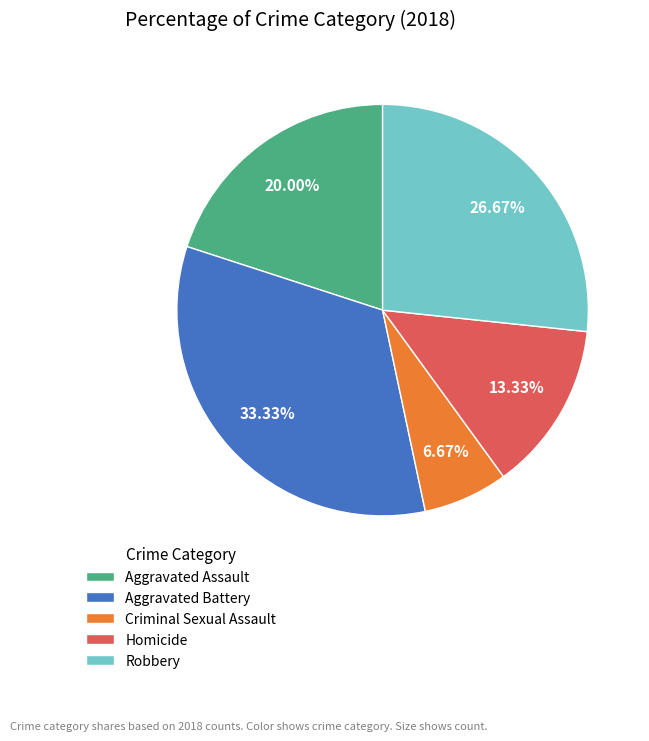

Do Criminal Sexual Assault and Robbery together represent more than half of the pie?

No